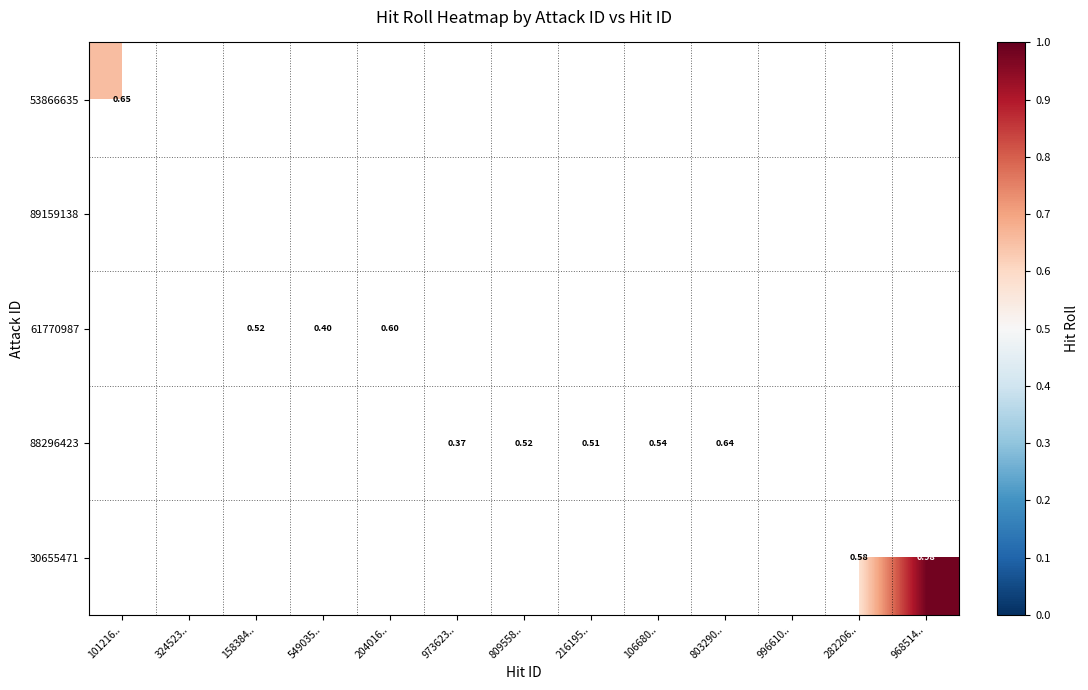

Is the value of 30655471 at 106680.. greater than the value of 89159138 at 803290..?

No